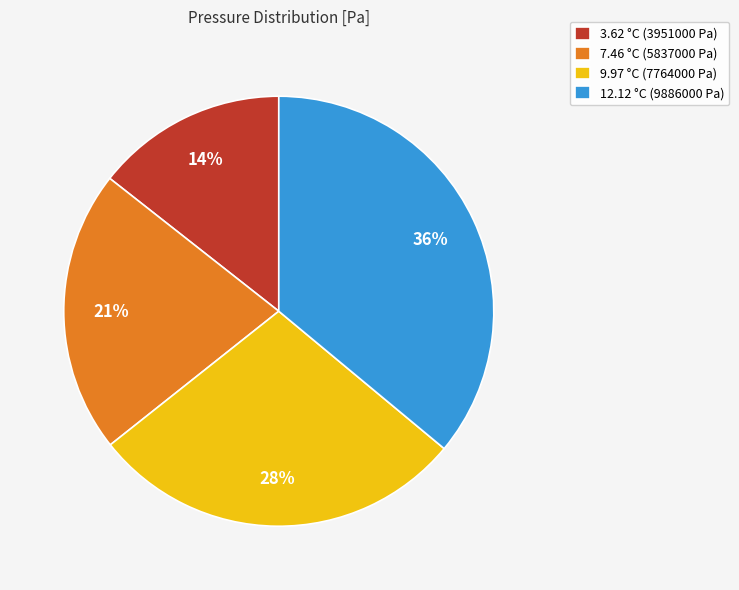

Is it true that 9.97 °C (7764000 Pa) is 35% of the pie?

False